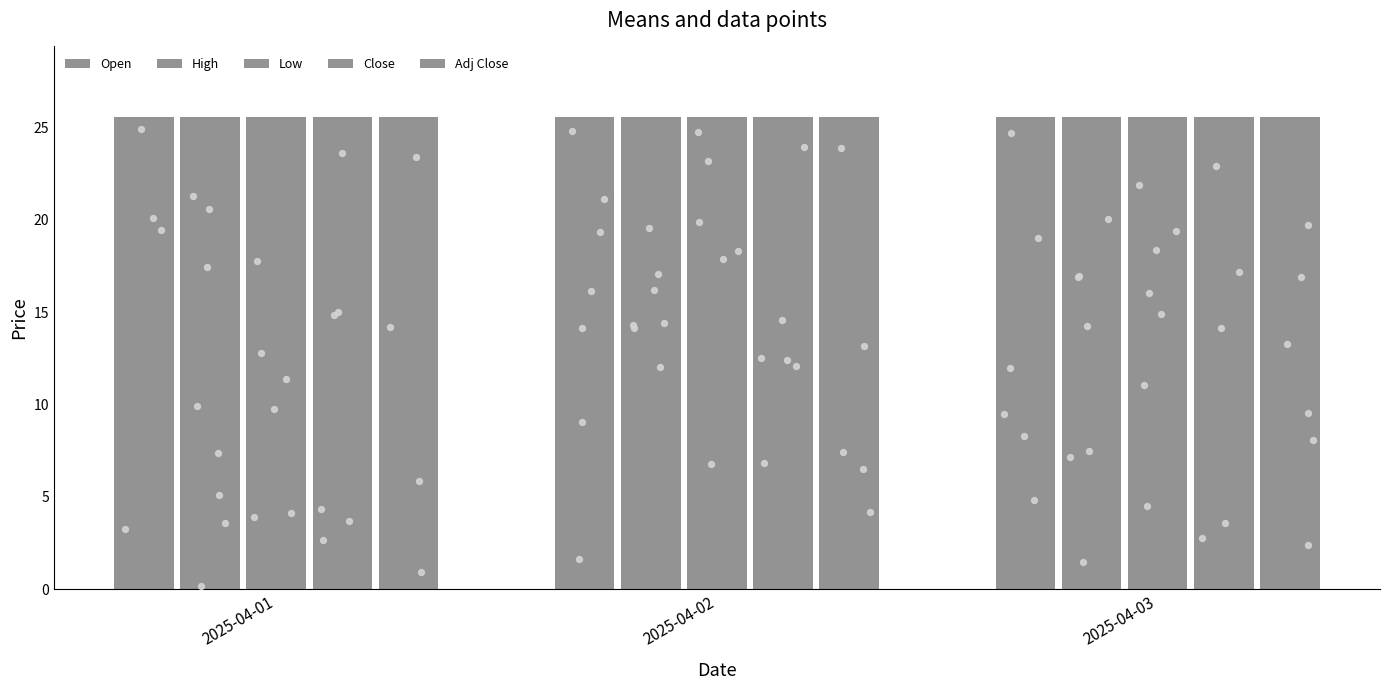

What are all the series names shown in the legend?

Open, High, Low, Close, Adj Close